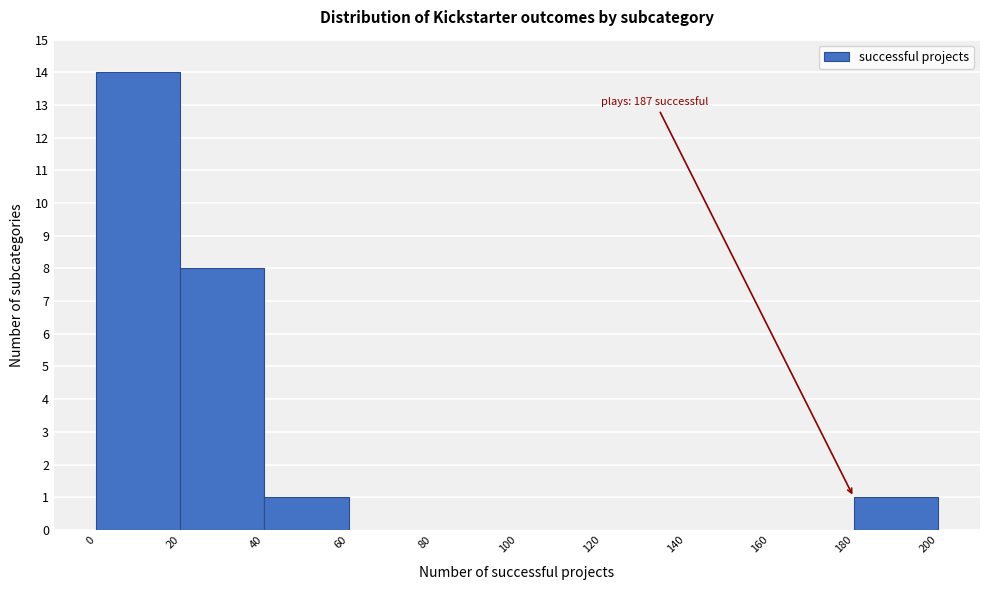

Which range on the x-axis has the tallest bar?

0 to 20